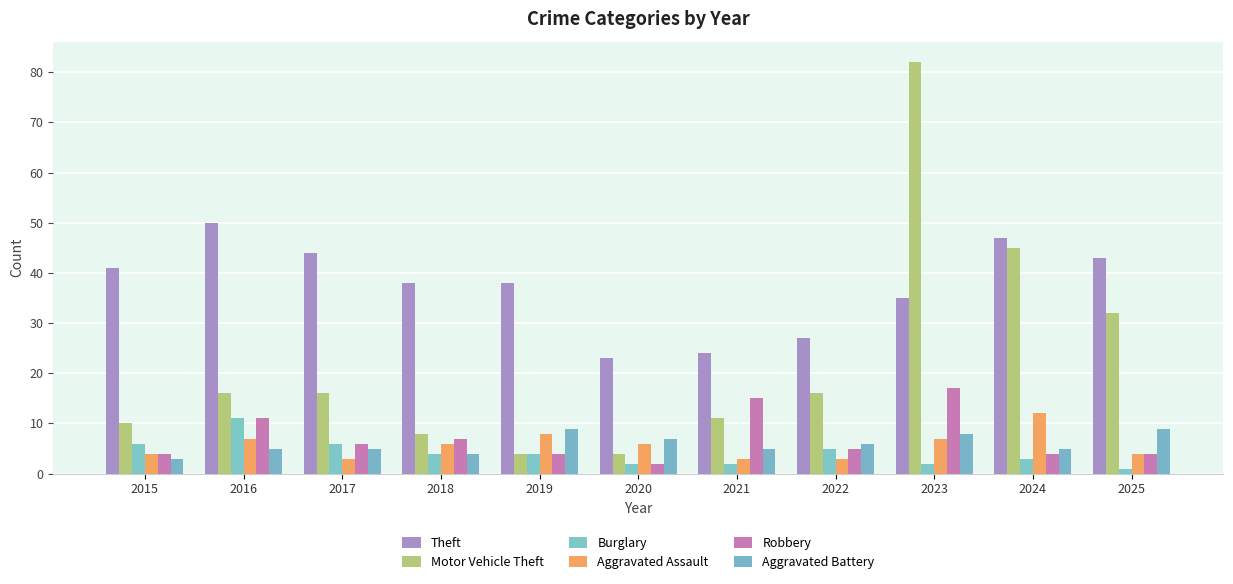

What is the value of the Robbery bar at the 8th from the left?

5